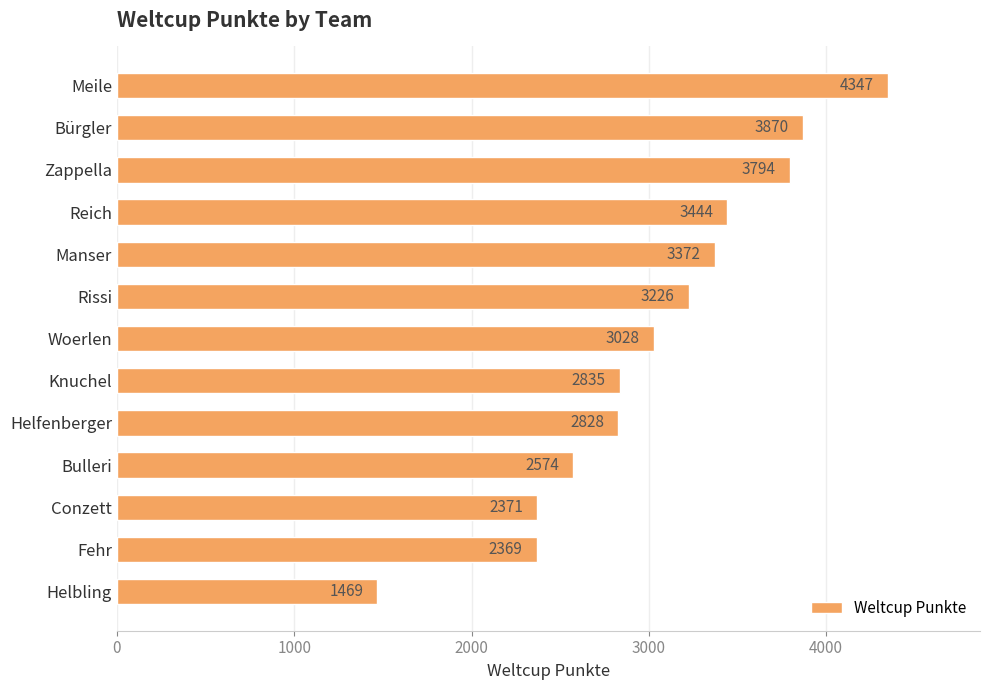

How many series are shown in this chart?

1